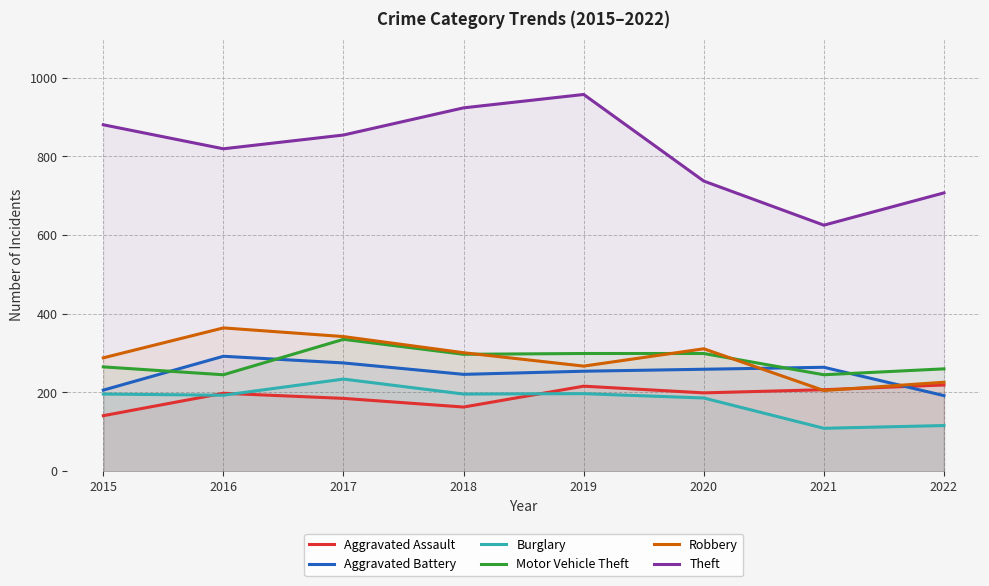

Reading left to right, what are all the values shown in this chart?

Aggravated Assault: 2015=141	2016=198	2017=185	2018=163	2019=216	2020=199	2021=207	2022=219
Aggravated Battery: 2015=206	2016=292	2017=275	2018=246	2019=254	2020=259	2021=264	2022=192
Burglary: 2015=196	2016=193	2017=234	2018=196	2019=197	2020=186	2021=109	2022=116
Motor Vehicle Theft: 2015=265	2016=245	2017=335	2018=297	2019=299	2020=299	2021=245	2022=260
Robbery: 2015=288	2016=364	2017=342	2018=301	2019=267	2020=311	2021=205	2022=226
Theft: 2015=880	2016=819	2017=854	2018=923	2019=957	2020=737	2021=625	2022=707